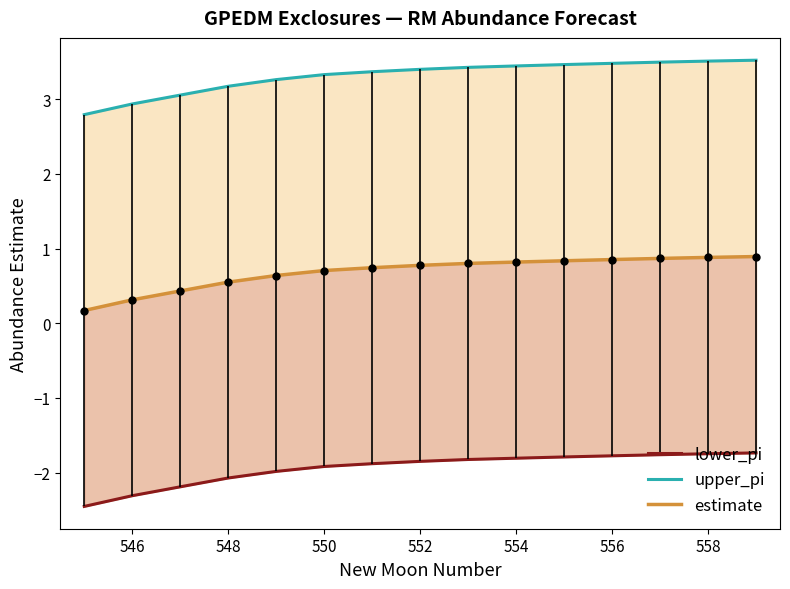

What is the total value across all series at 546?

0.9